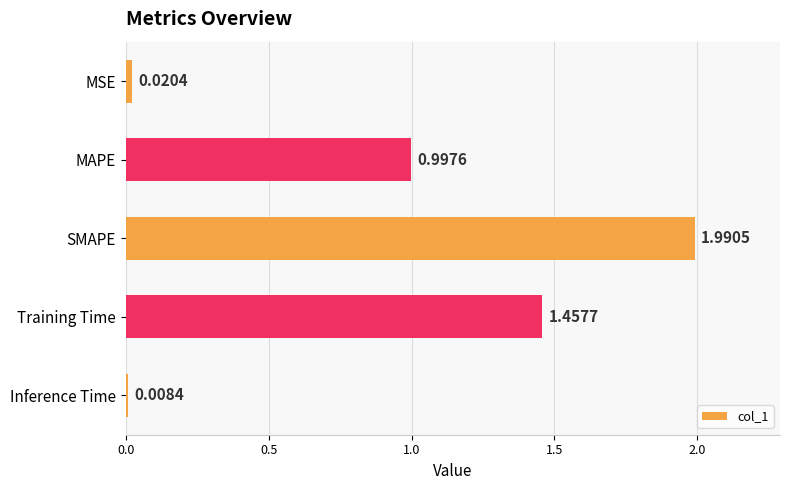

What is the maximum value shown in the chart?

2.0